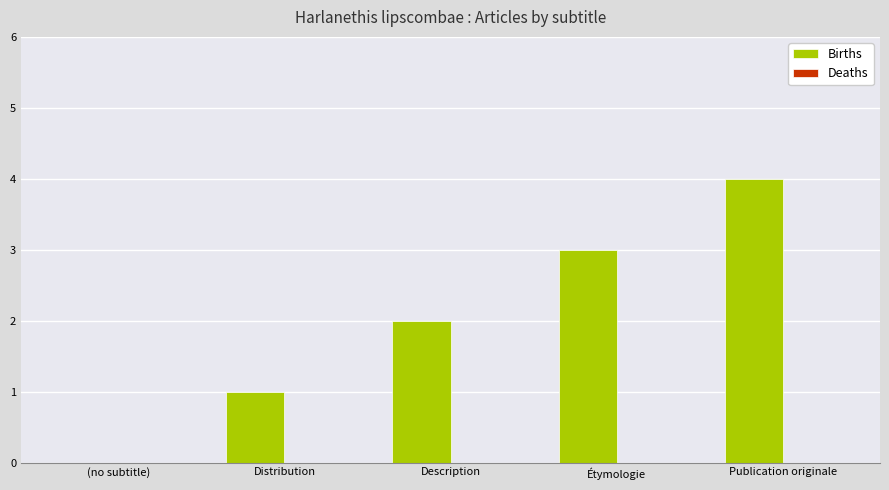

What is the sum of all values?

10